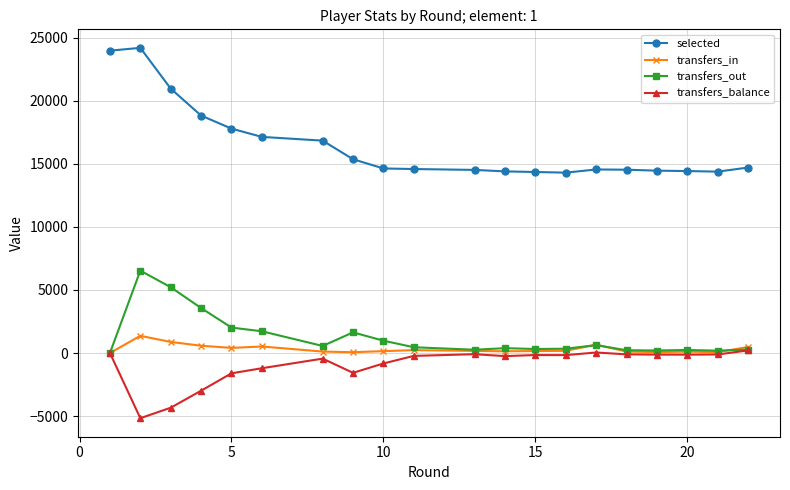

At how many categories does at least one series exceed 11517?

20